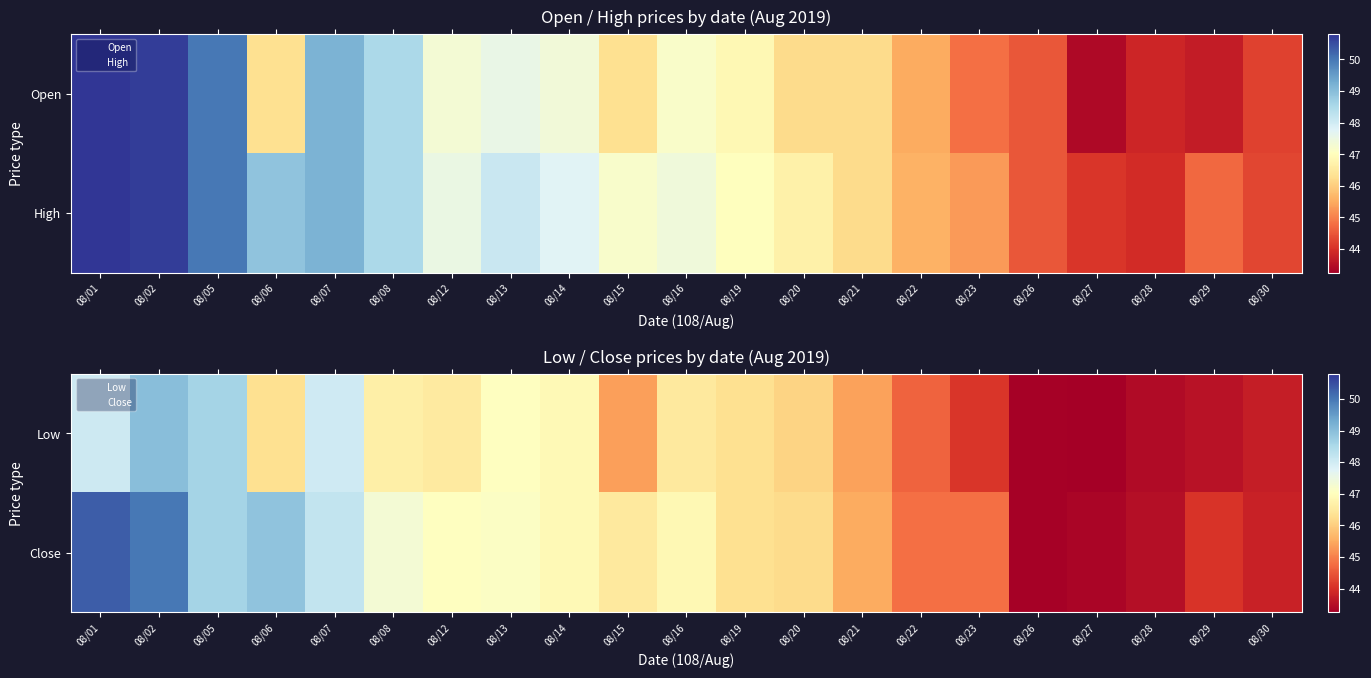

How many values in the Close series exceed 46?

13